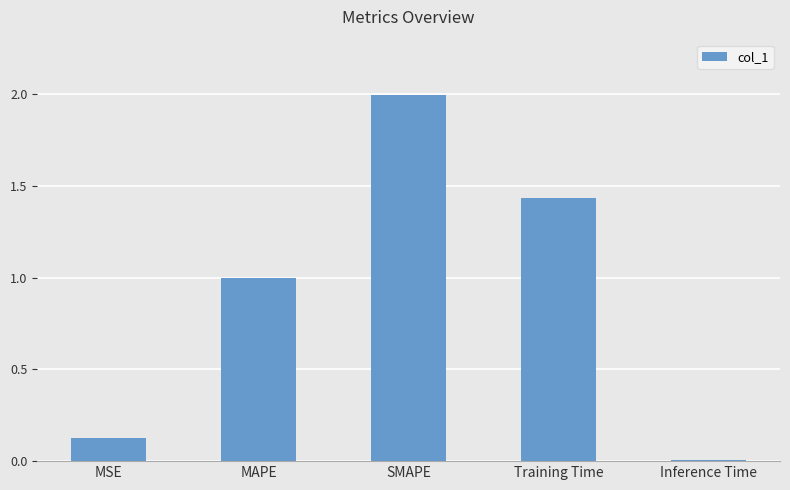

Which category has the lowest value across all series?

Inference Time